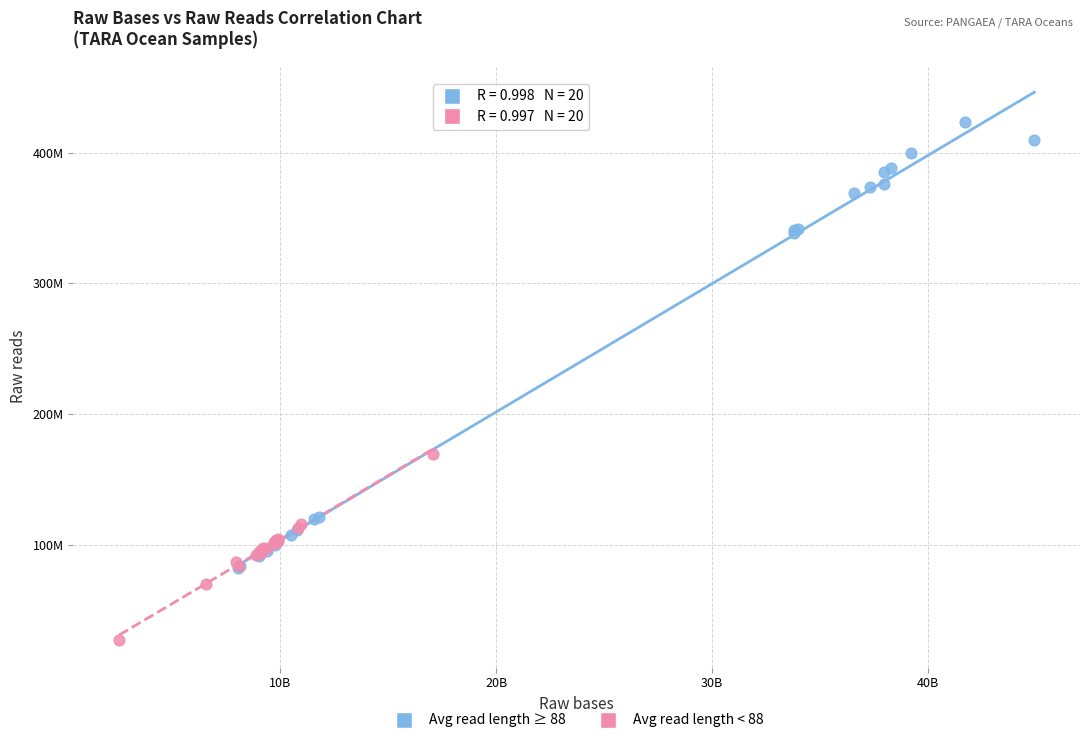

What are all the series names shown in the legend?

Avg read length ≥ 88, Avg read length < 88